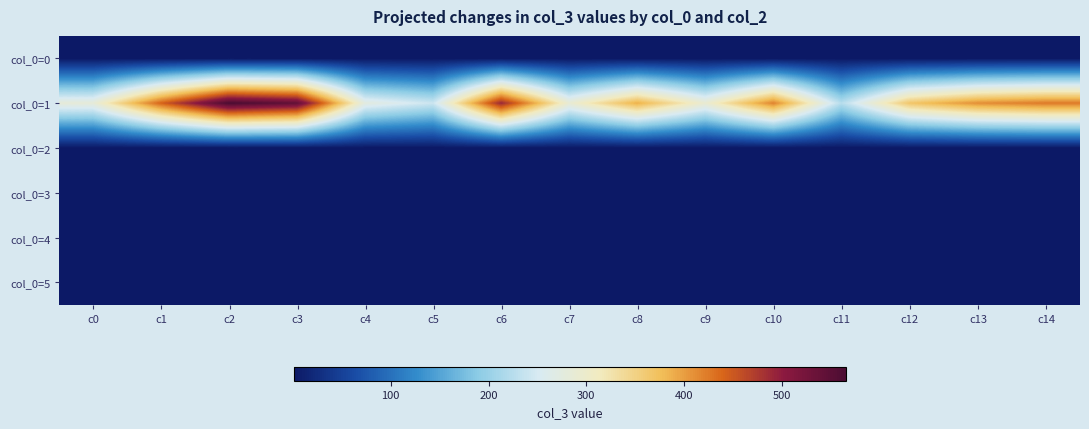

At which category is the sum across all series the highest?

c2